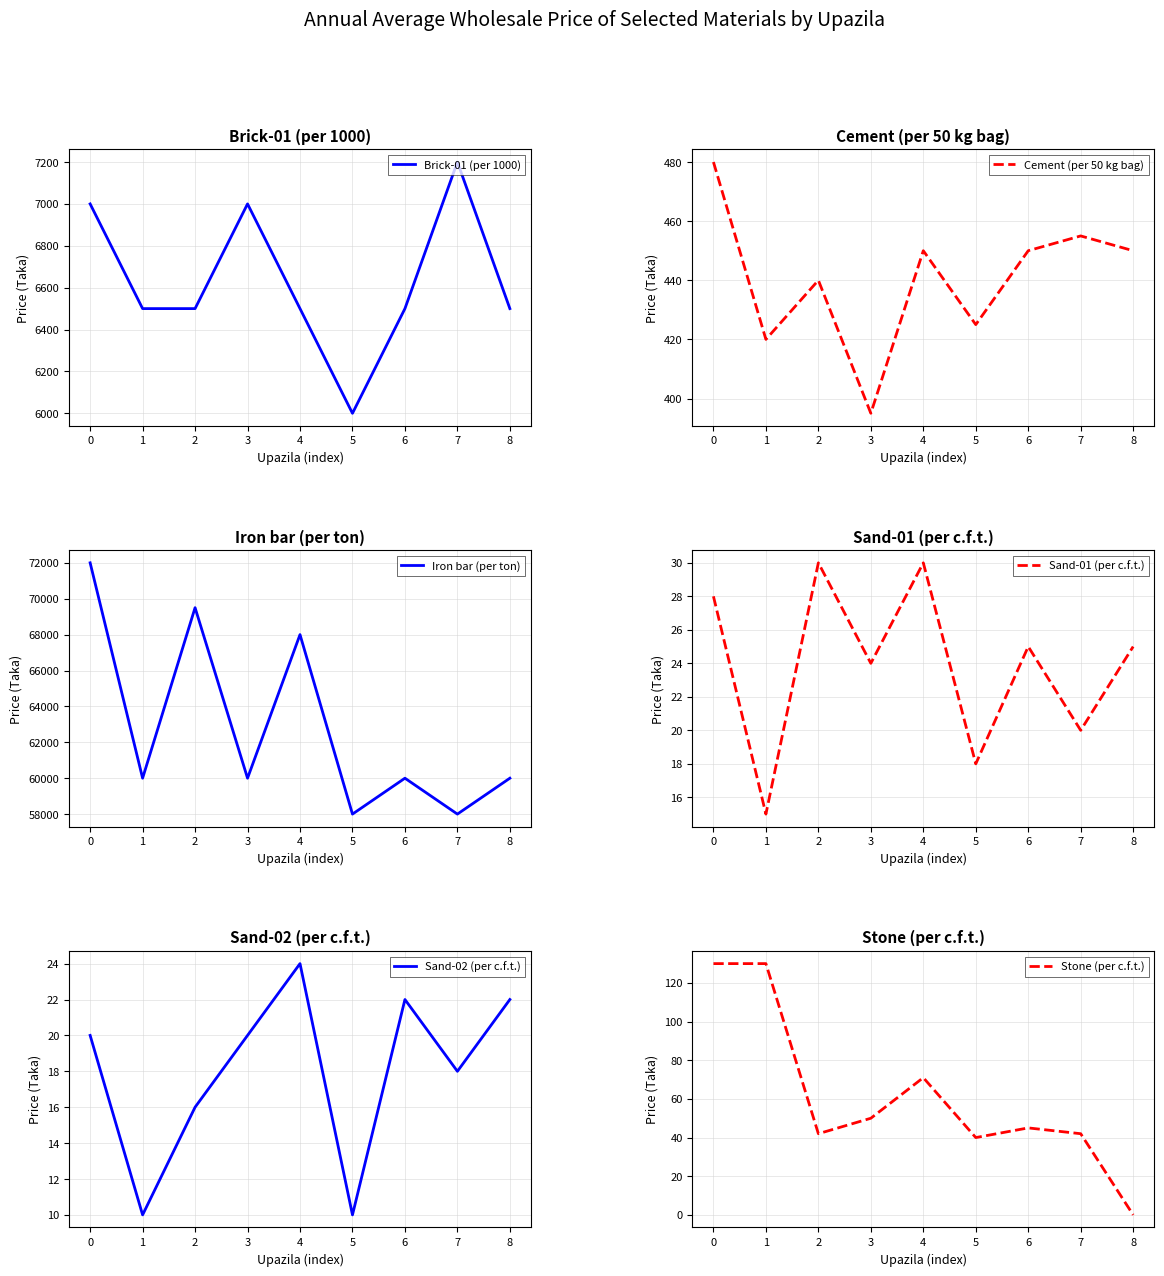

Does the chart display data point markers on the line(s)?

No